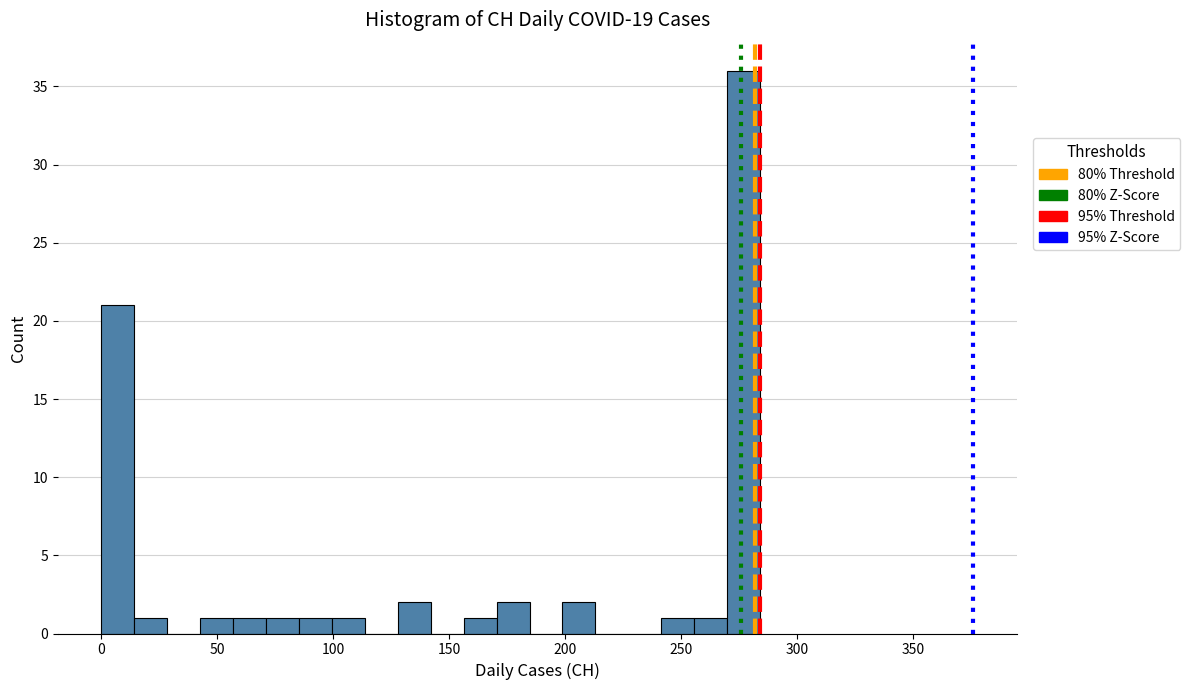

Around what value on the x-axis is the tallest bar? Give the approximate position of its centre, as read against the axis.

275